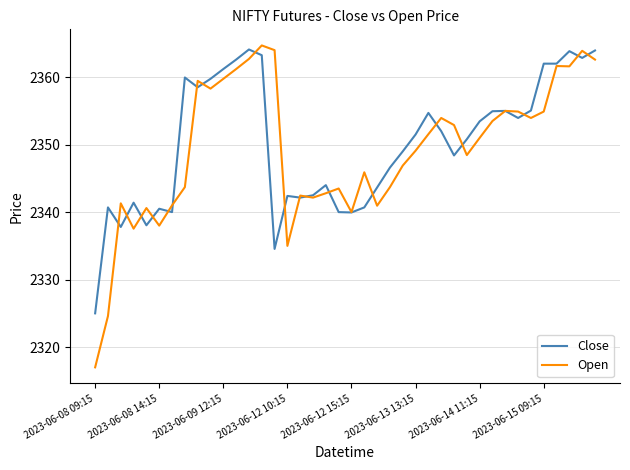

Which series has the widest spread of values?

Open